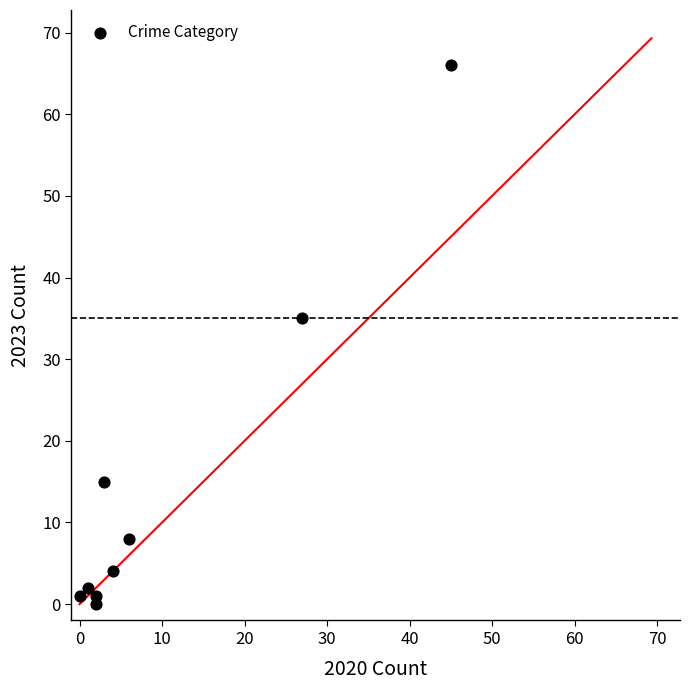

What is the average Y value?

15